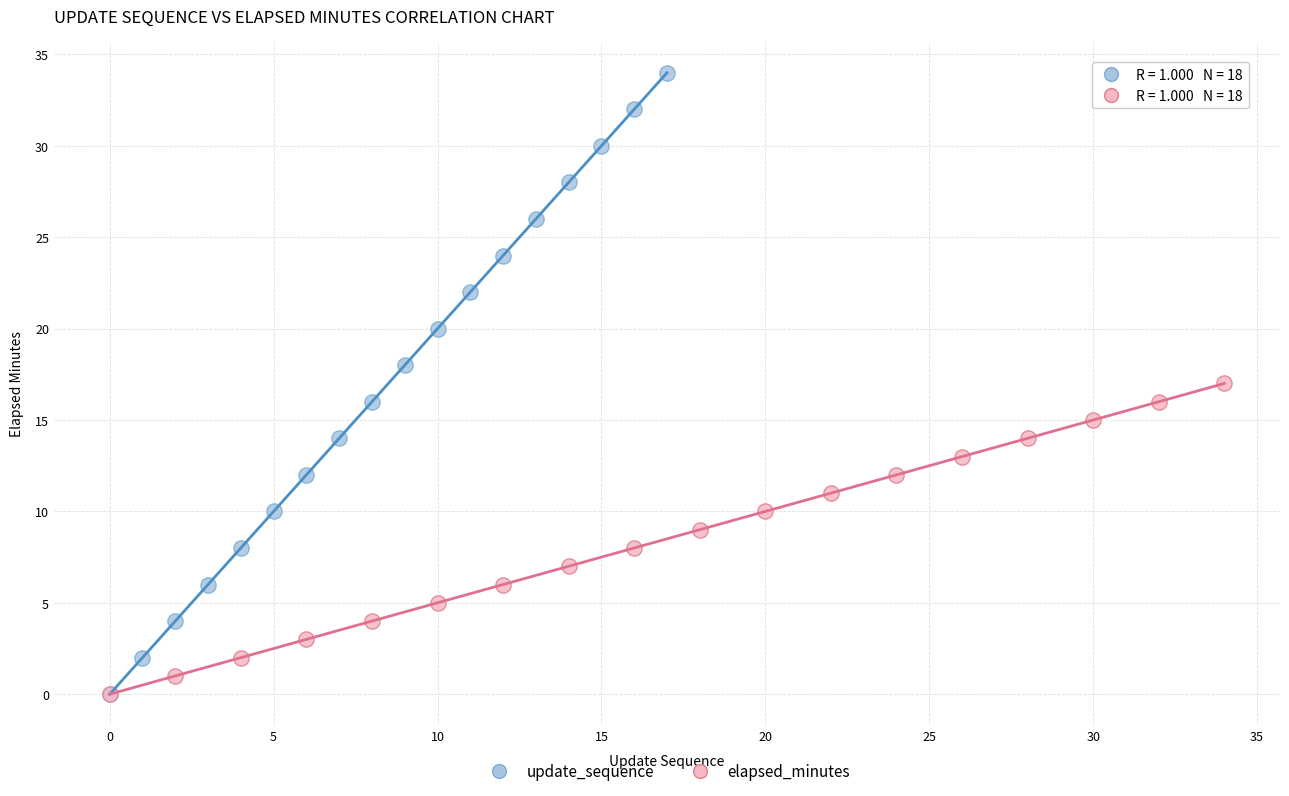

Which series has the largest Y range (max minus min)?

update_sequence